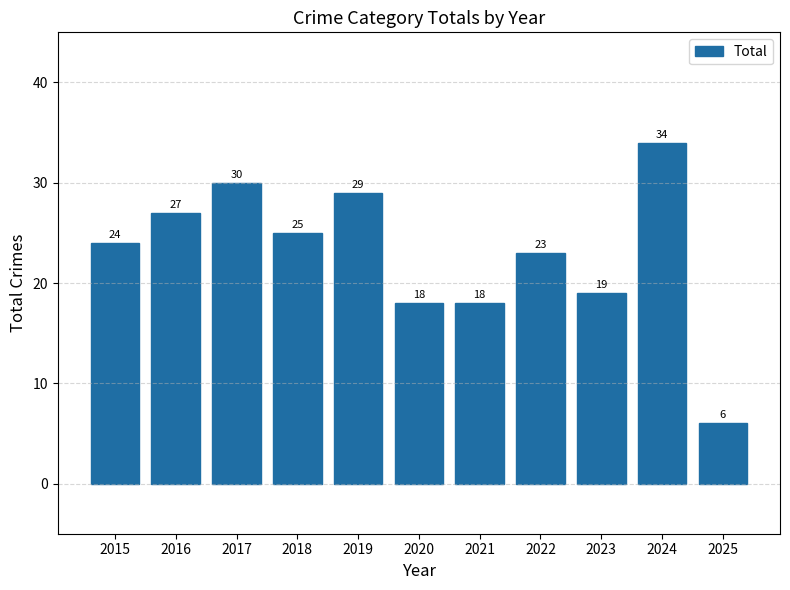

Is it true that the value at 2022 is 12?

False